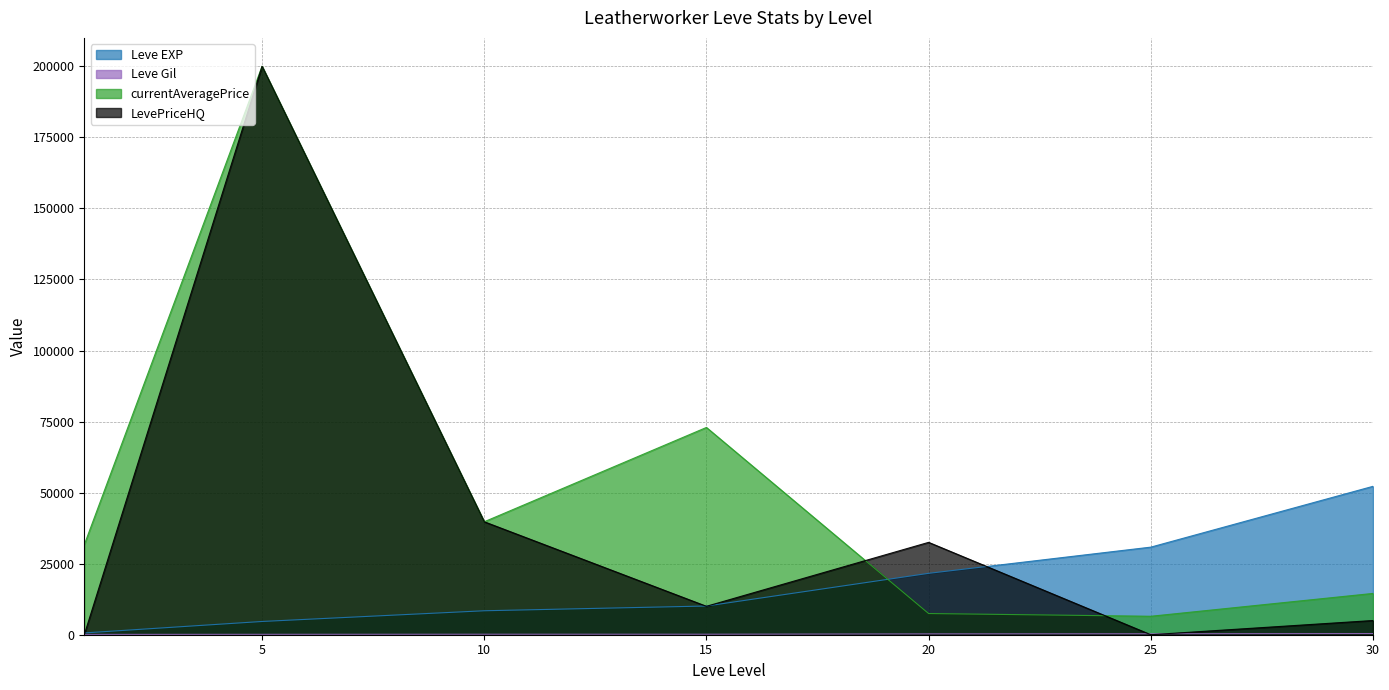

What is the average value of the currentAveragePrice series?

53261